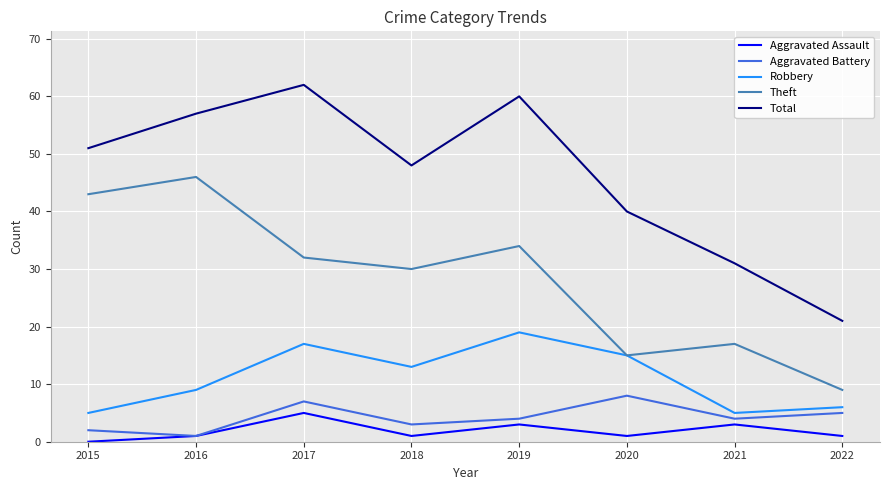

Rank the categories by Total value from highest to lowest.

2017, 2019, 2016, 2015, 2018, 2020, 2021, 2022